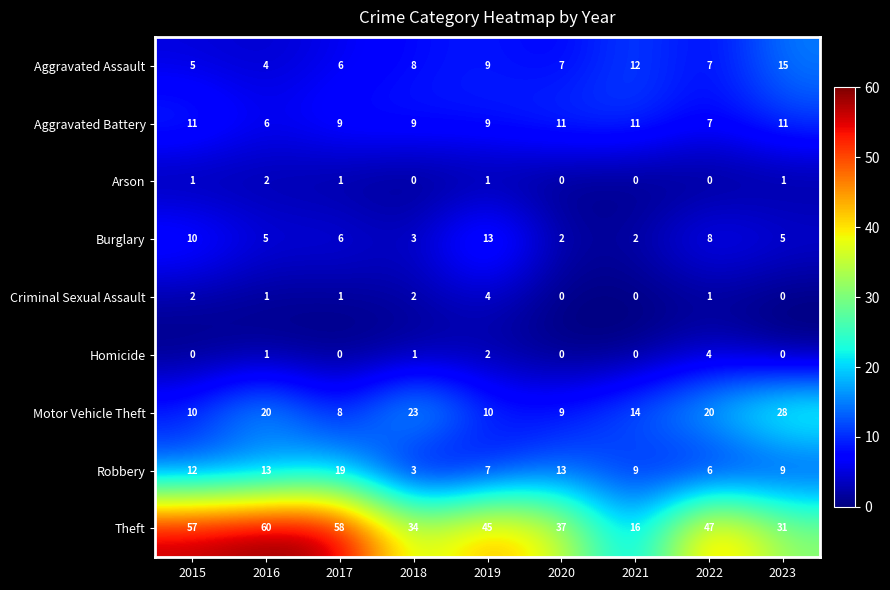

At which category is the sum across all series the highest?

2016